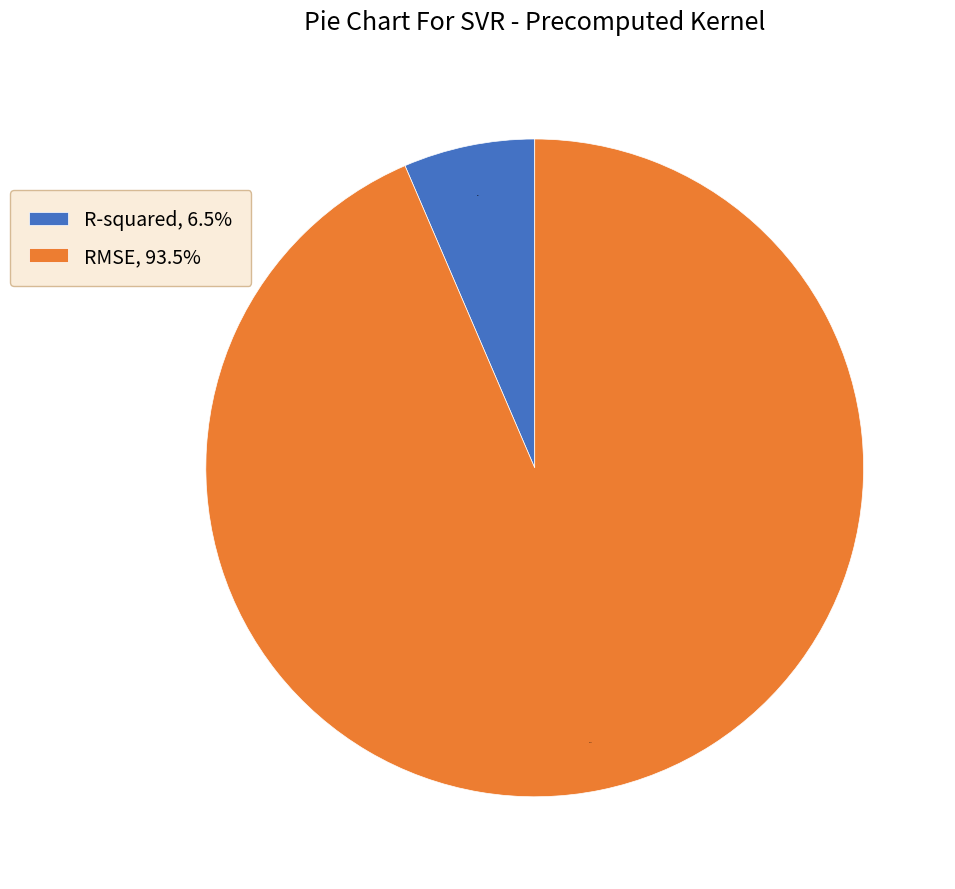

Which has a higher value, RMSE or R-squared?

RMSE